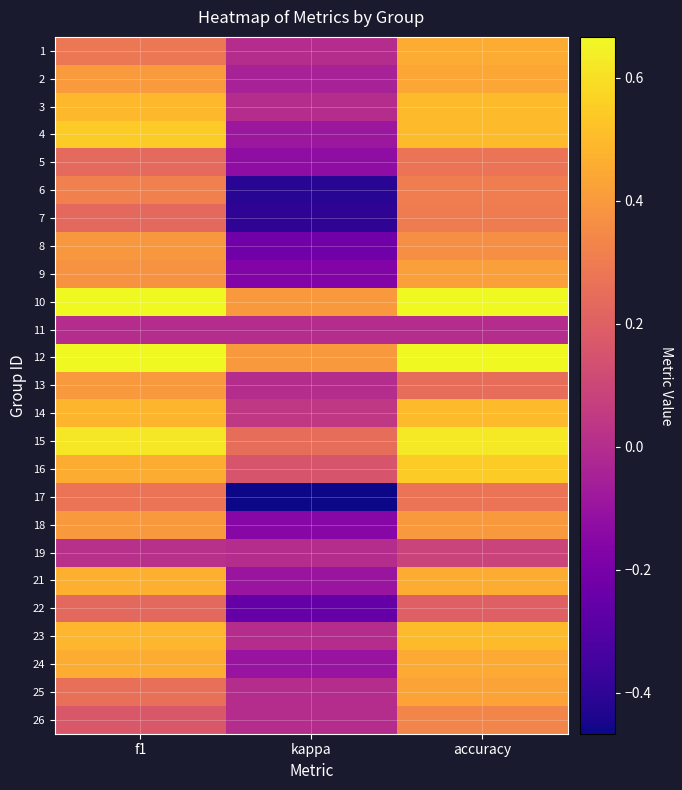

What is the total value across all series at kappa?

-1.3